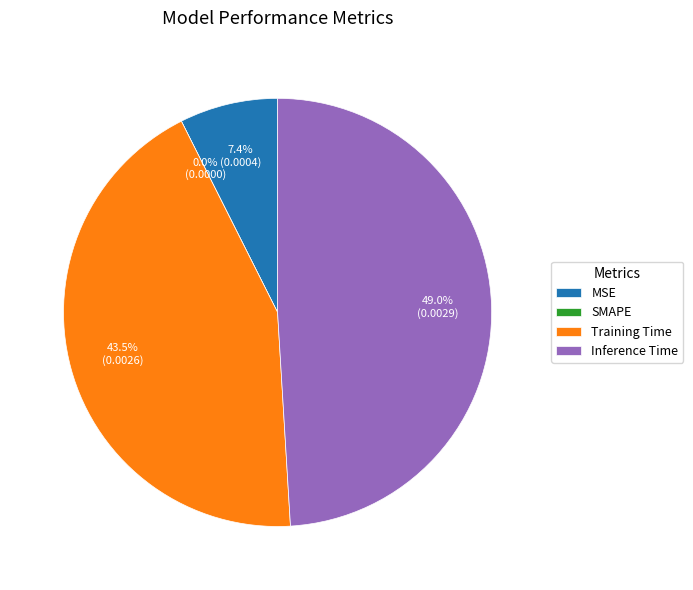

Is there any slice that represents more than half of the pie?

No